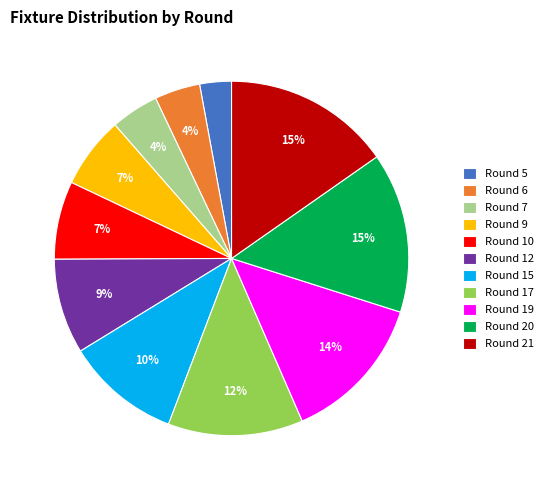

Count the number of slices in the pie.

11